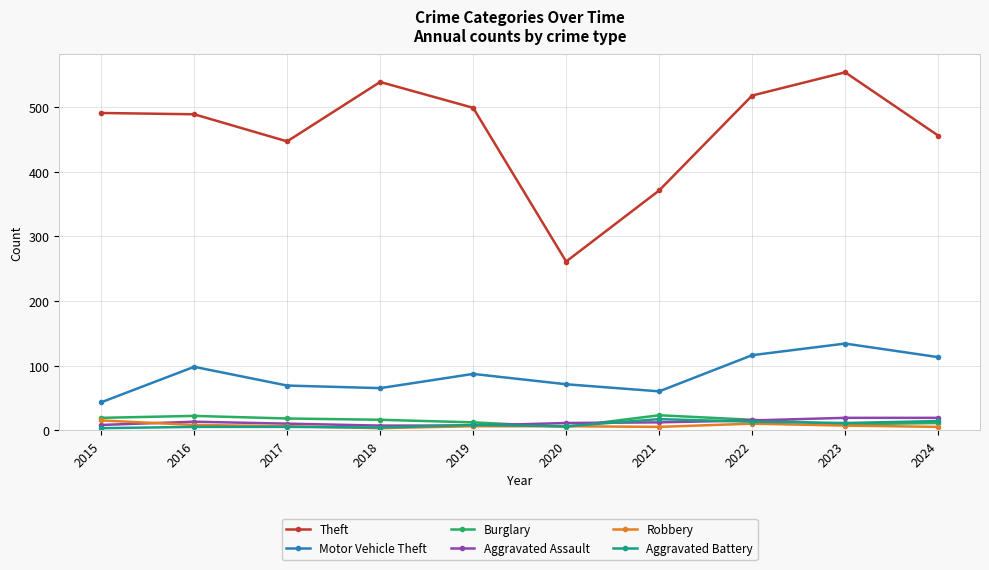

What is the total value across all series at 2024?

618